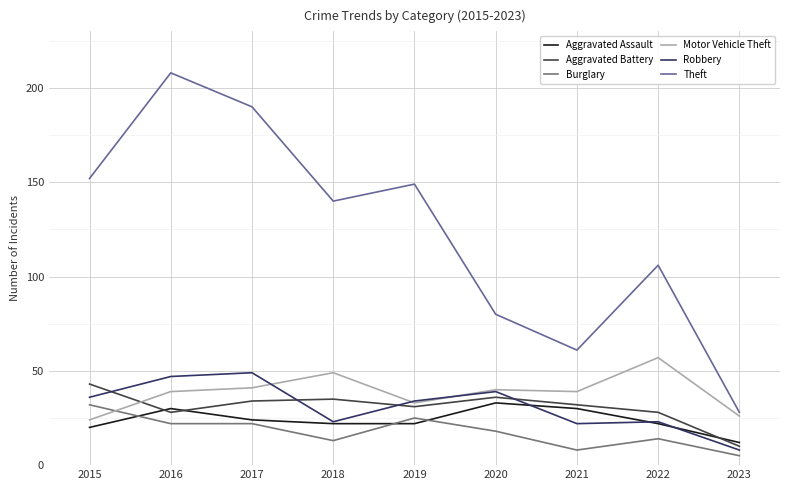

What is the spread (max minus min) of values at 2018?

127